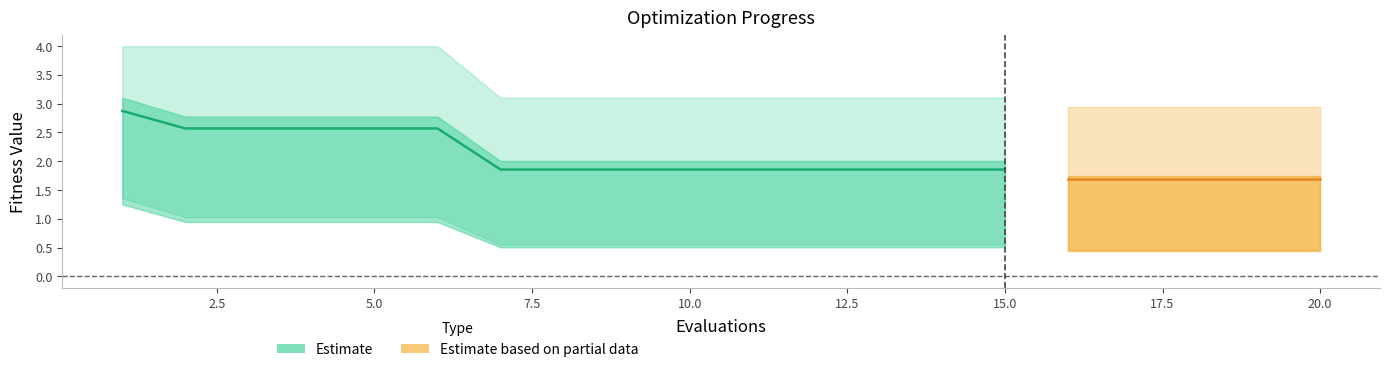

Reading left to right, transcribe all the data shown in this chart.

mean: 2.9	2.6	2.6	2.6	2.6	2.6	1.9	1.9	1.9	1.9	1.9	1.9	1.9	1.9	1.9	1.7	1.7	1.7	1.7	1.7
best: 1.4	1.0	1.0	1.0	1.0	1.0	0.5	0.5	0.5	0.5	0.5	0.5	0.5	0.5	0.5	0.5	0.5	0.5	0.5	0.5
worst: 4.0	4.0	4.0	4.0	4.0	4.0	3.1	3.1	3.1	3.1	3.1	3.1	3.1	3.1	3.1	2.9	2.9	2.9	2.9	2.9